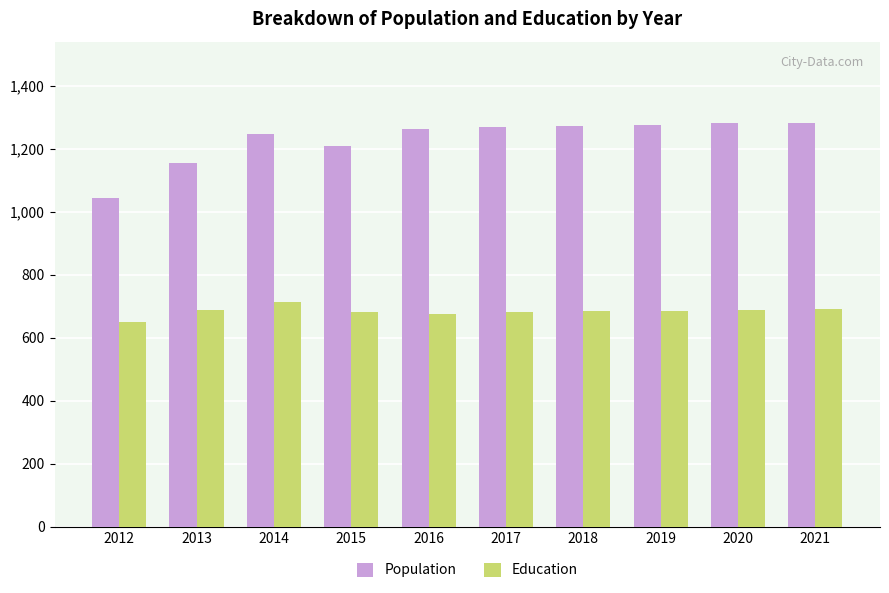

How many distinct data groups are displayed?

2